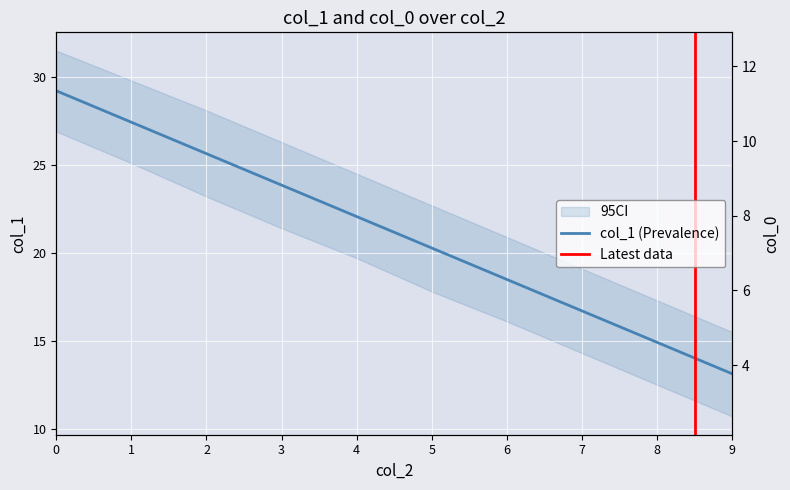

Which series has the widest spread of values?

col_1